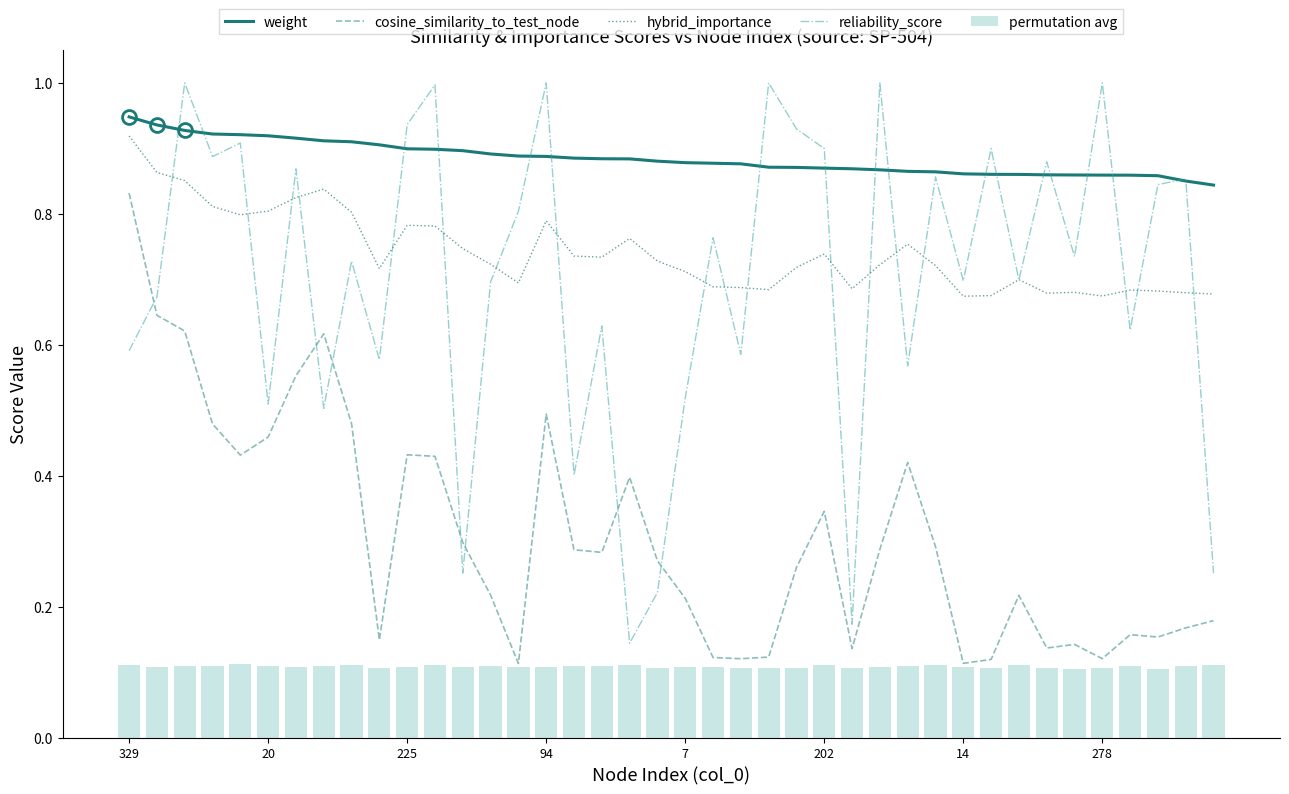

Count the number of categories in the chart.

40